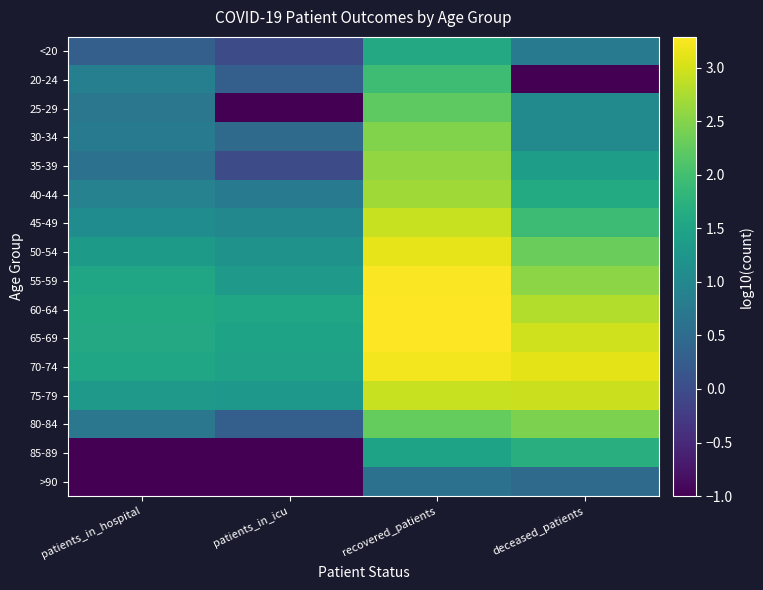

At how many categories does at least one series exceed 0?

4